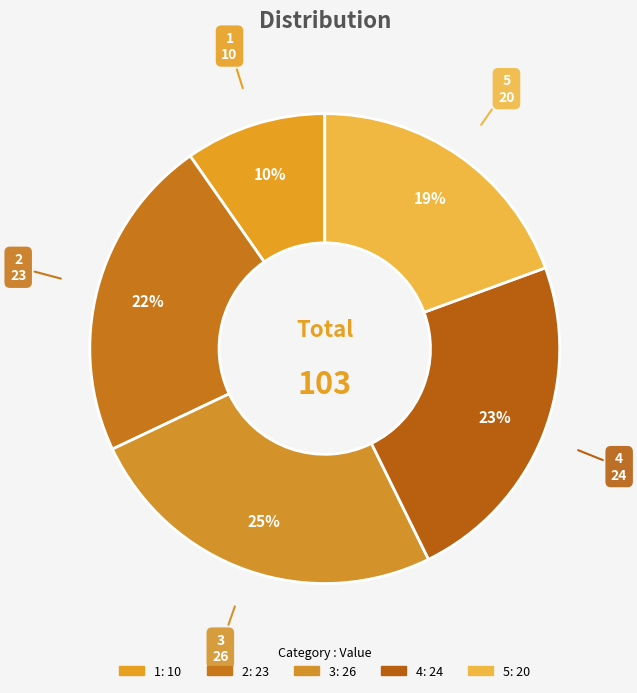

Does 4 account for over 50% of the chart?

No